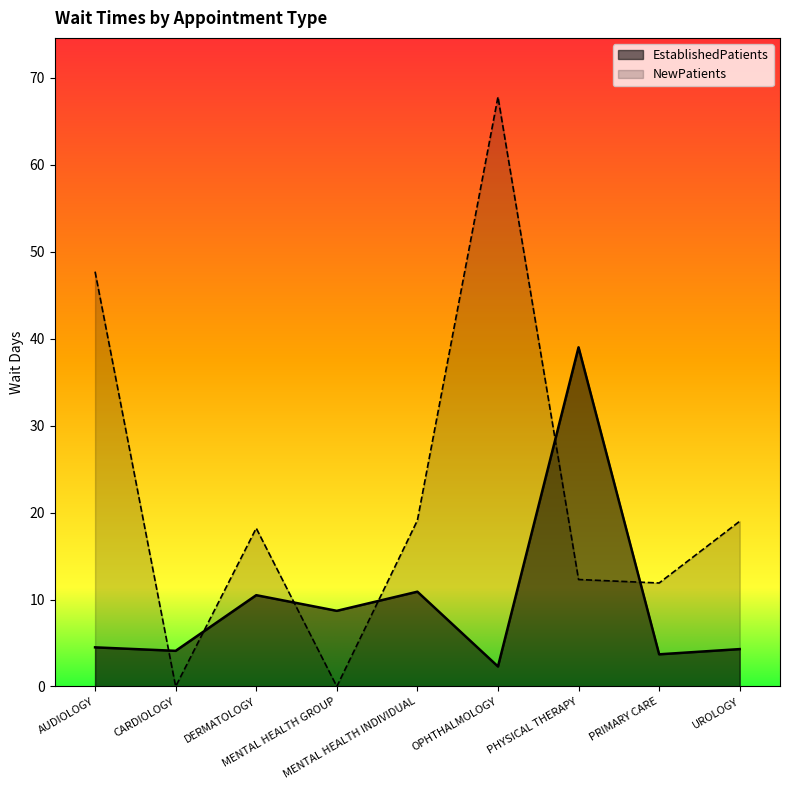

Rank the series by their average value, from lowest to highest.

EstablishedPatients, NewPatients